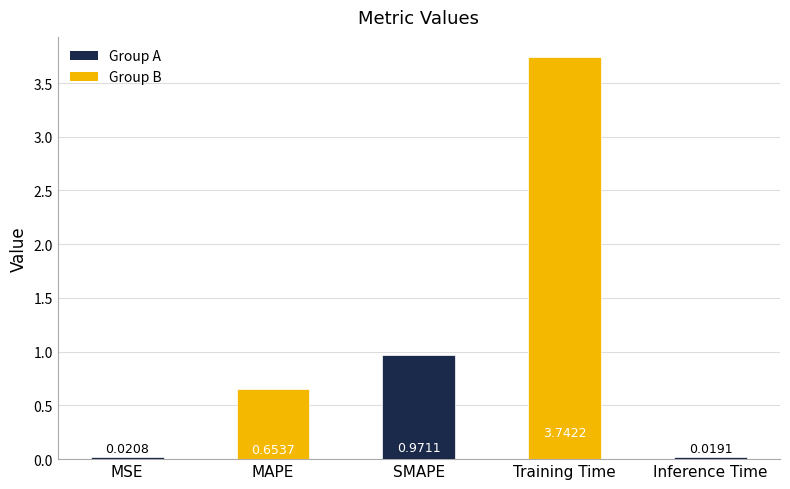

What is the change in value from SMAPE to Inference Time?

-1.0